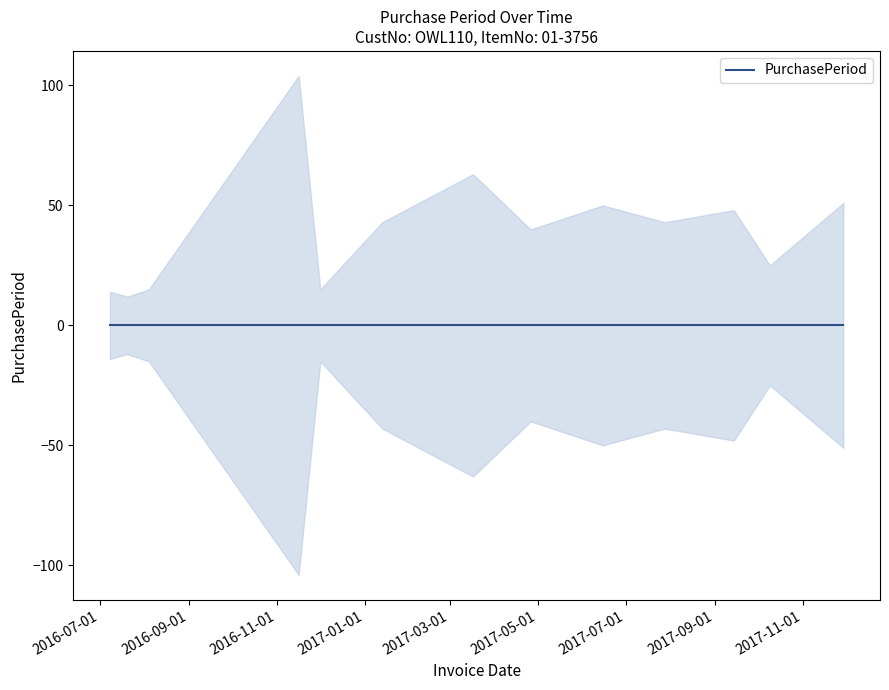

List the labels in order of value, smallest first.

2016-07-20, 2016-07-08, 2016-08-04, 2016-12-01, 2017-10-09, 2017-04-26, 2017-01-13, 2017-07-28, 2017-09-14, 2017-06-15, 2017-11-29, 2017-03-17, 2016-11-16